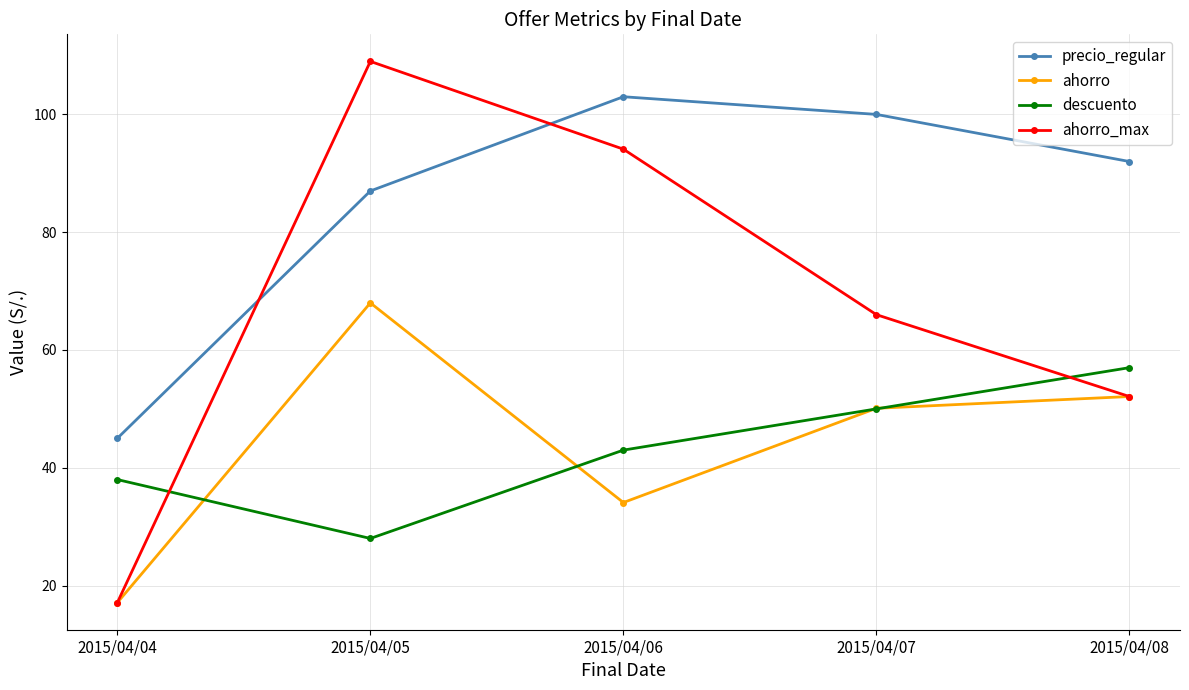

True or false: ahorro has a value of 14.4 at 2015/04/07.

False